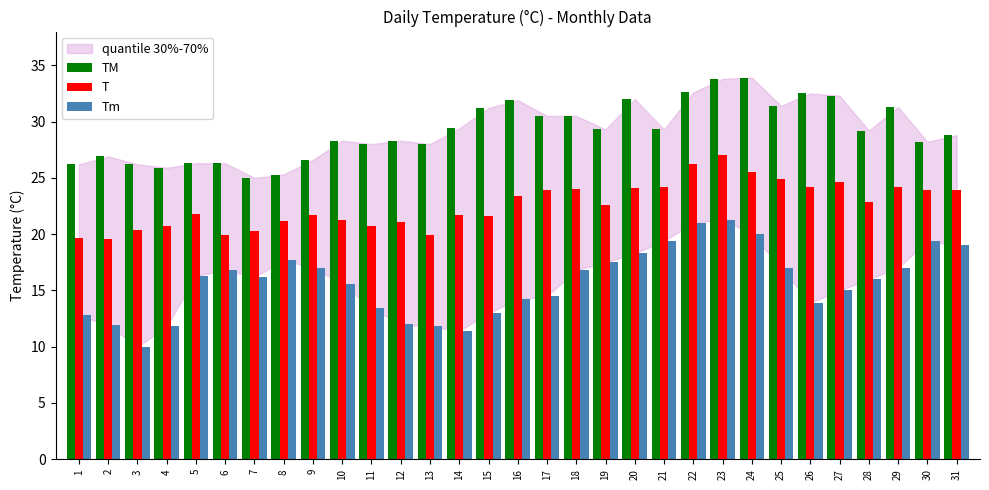

The value of T at 18 is 7.7. True or false?

False